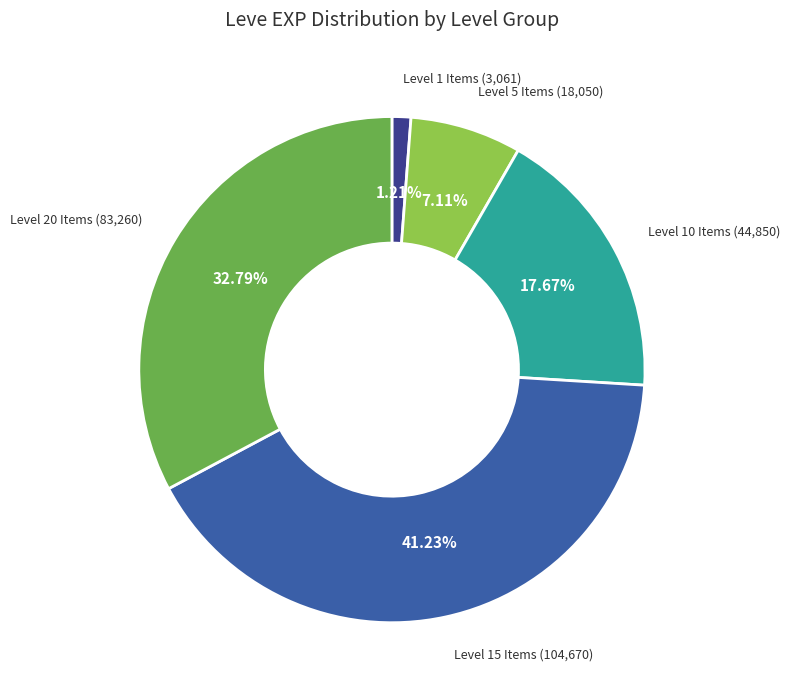

Is there a majority slice in this chart?

No